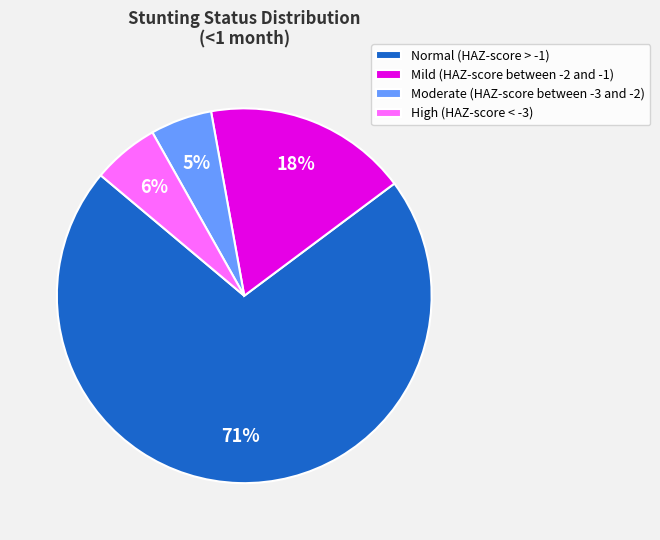

To the nearest percent, what is the average slice percentage?

25%